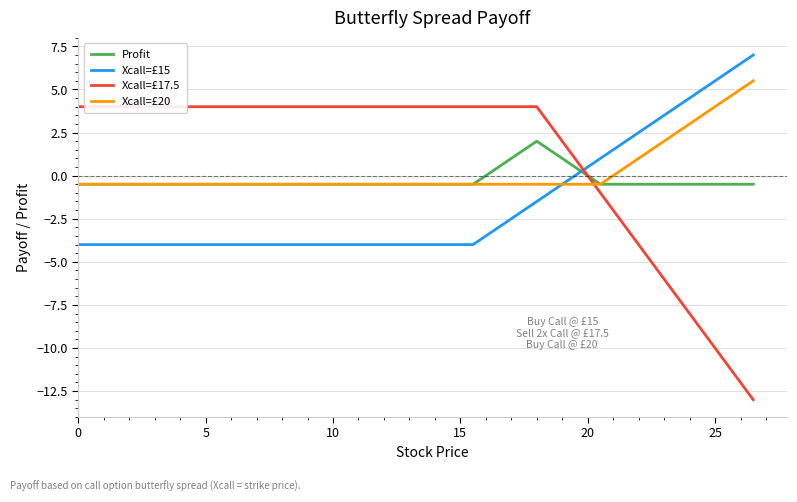

After their last crossing, which series has the higher values: Xcall=£15 or Xcall=£17.5?

Xcall=£15